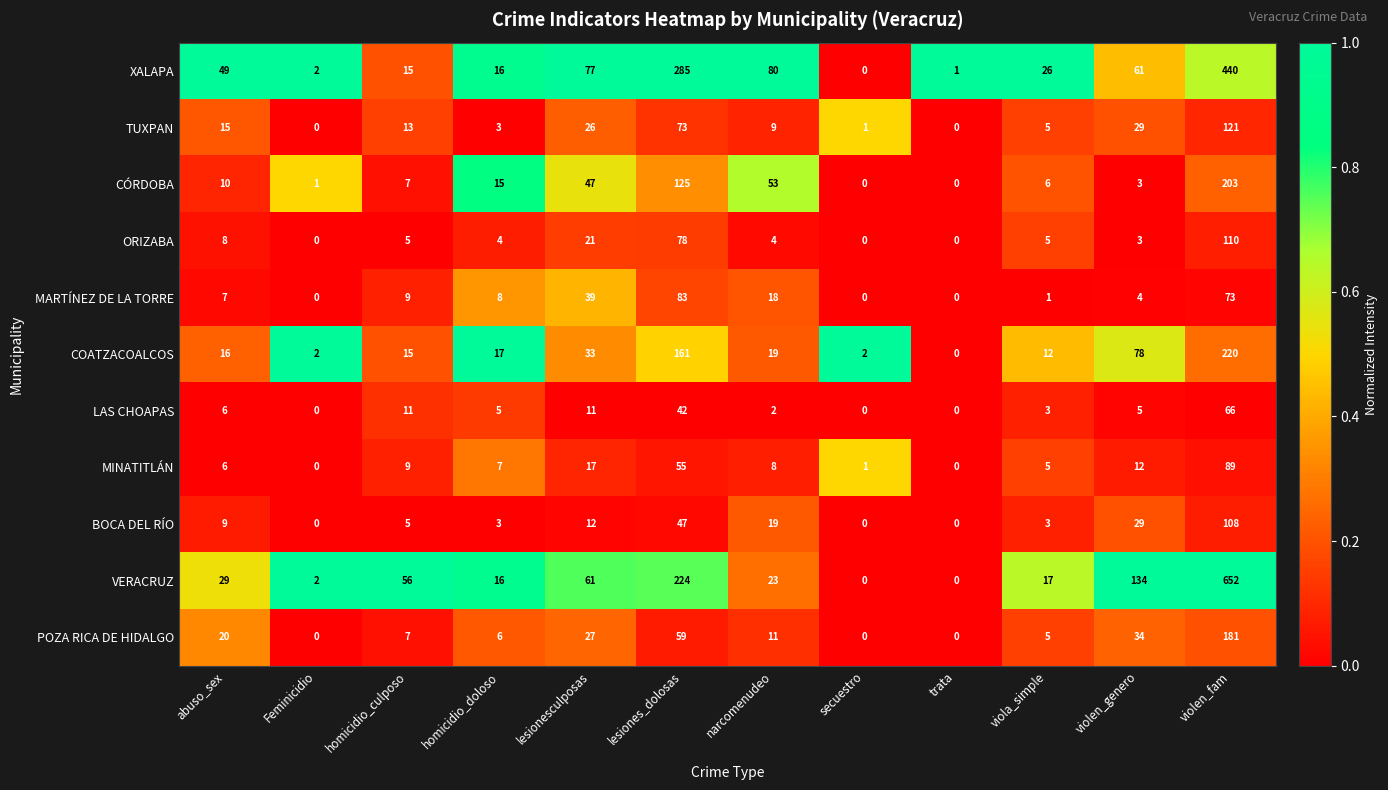

What is the difference between the maximum and second lowest values in the TUXPAN series?

121